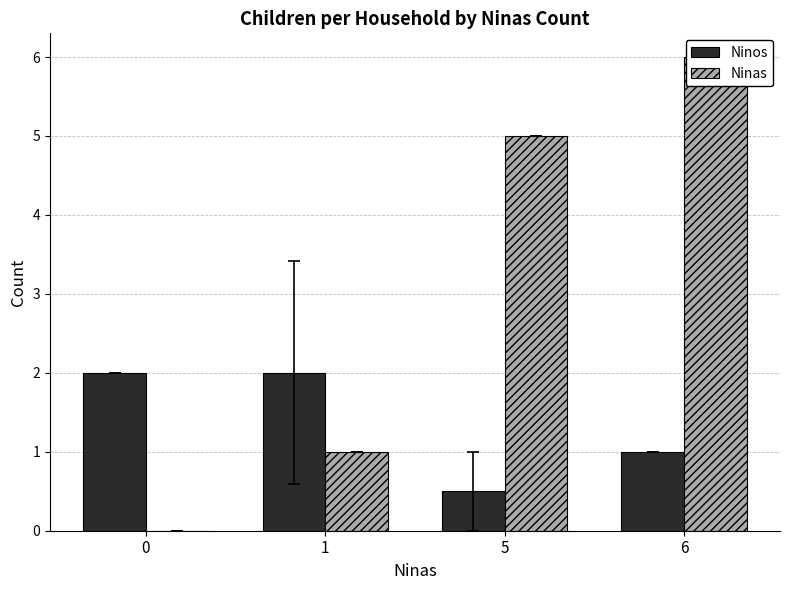

Rank the series by their maximum value, from lowest to highest.

Ninos, Ninas